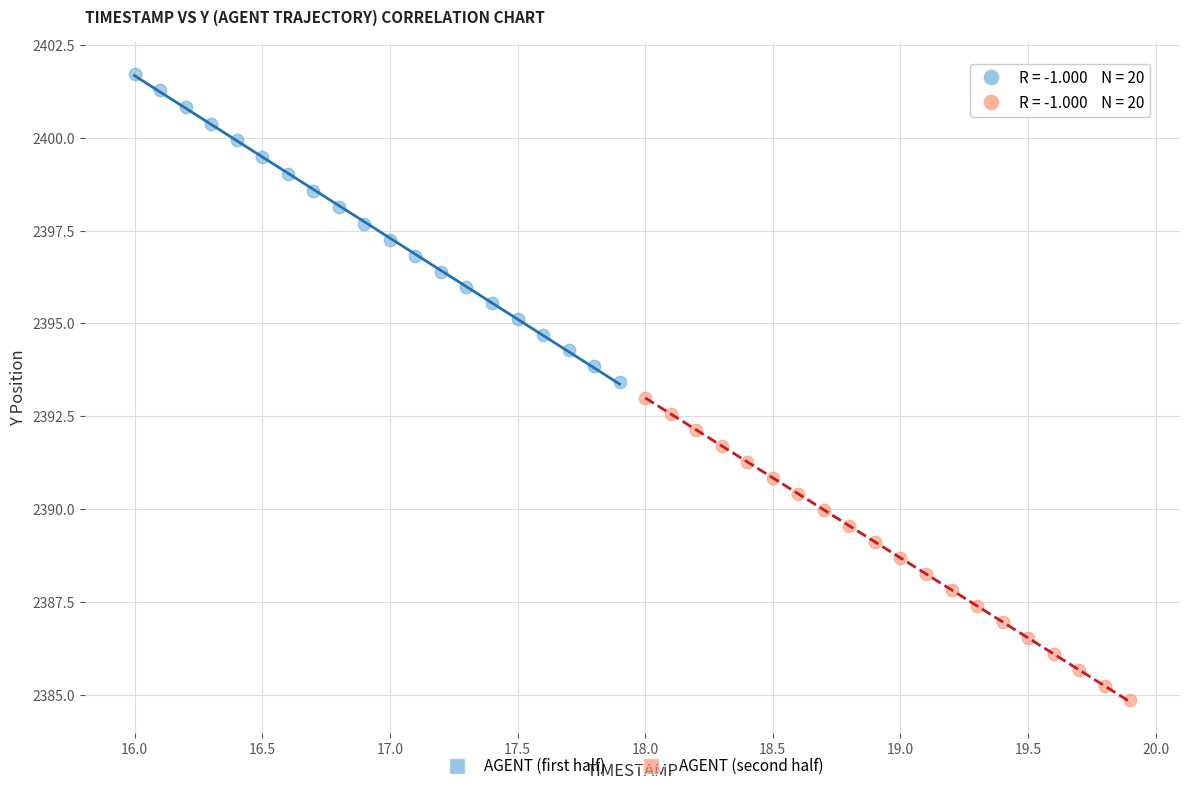

Which series reaches the maximum Y coordinate?

AGENT (first half)